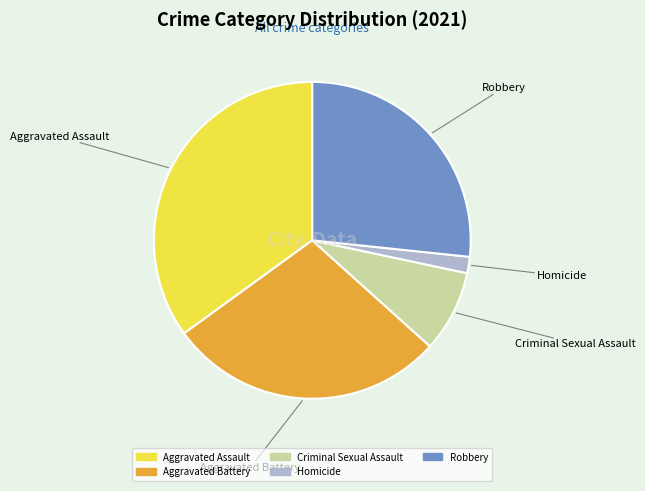

How many slices are in this pie chart?

5